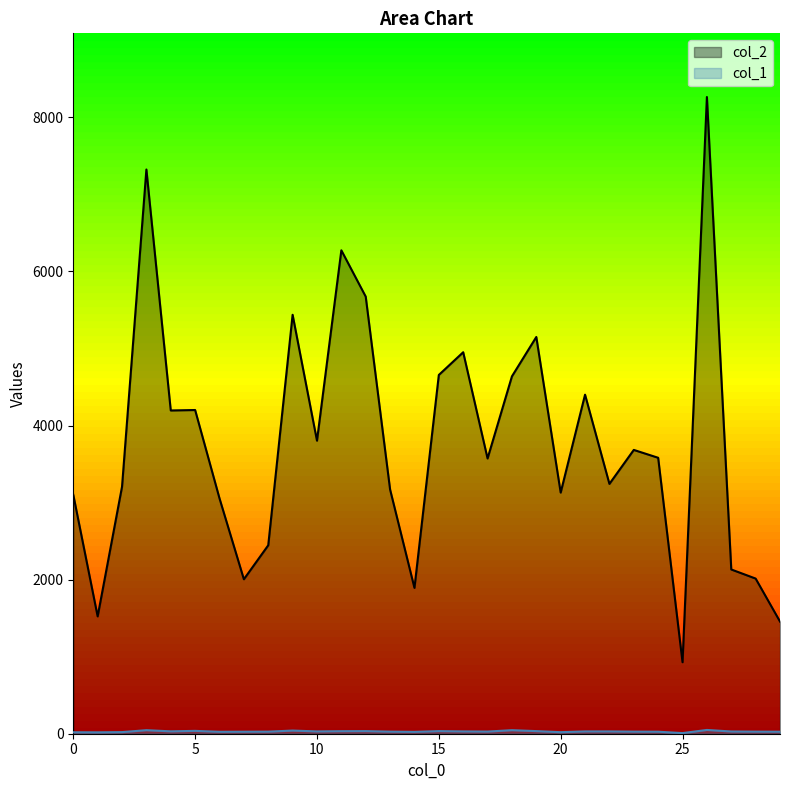

Between 27 and 8, which is larger?

8